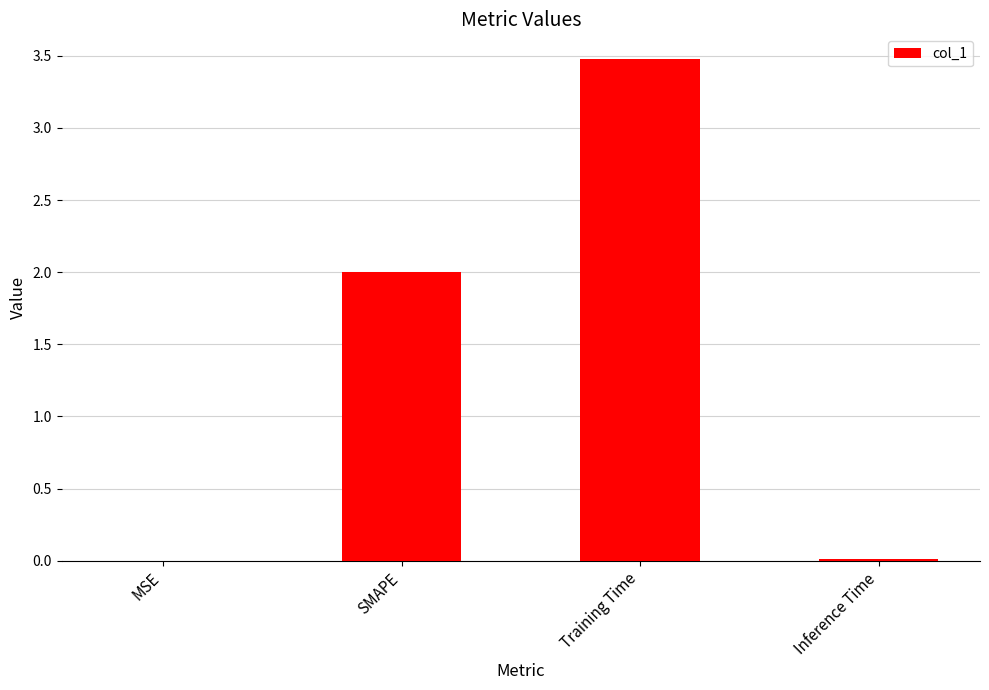

What is the sum of all values?

5.5